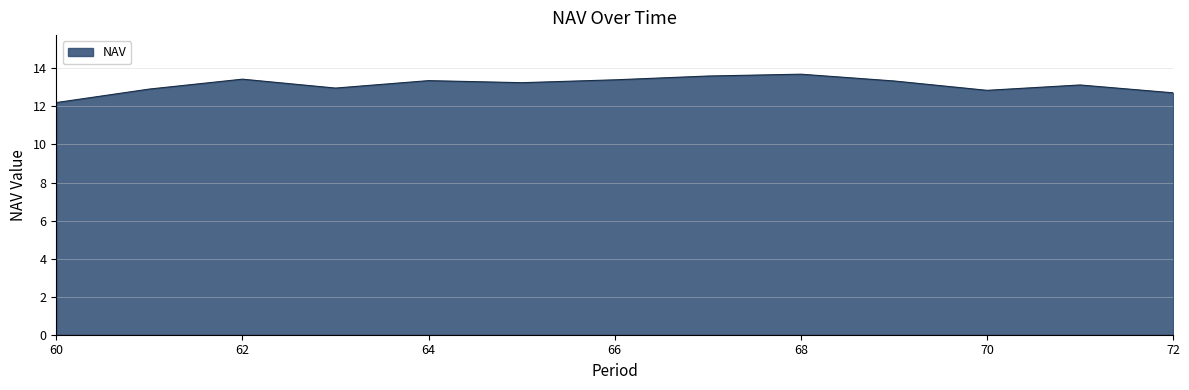

What is the minimum value shown in the chart?

12.2